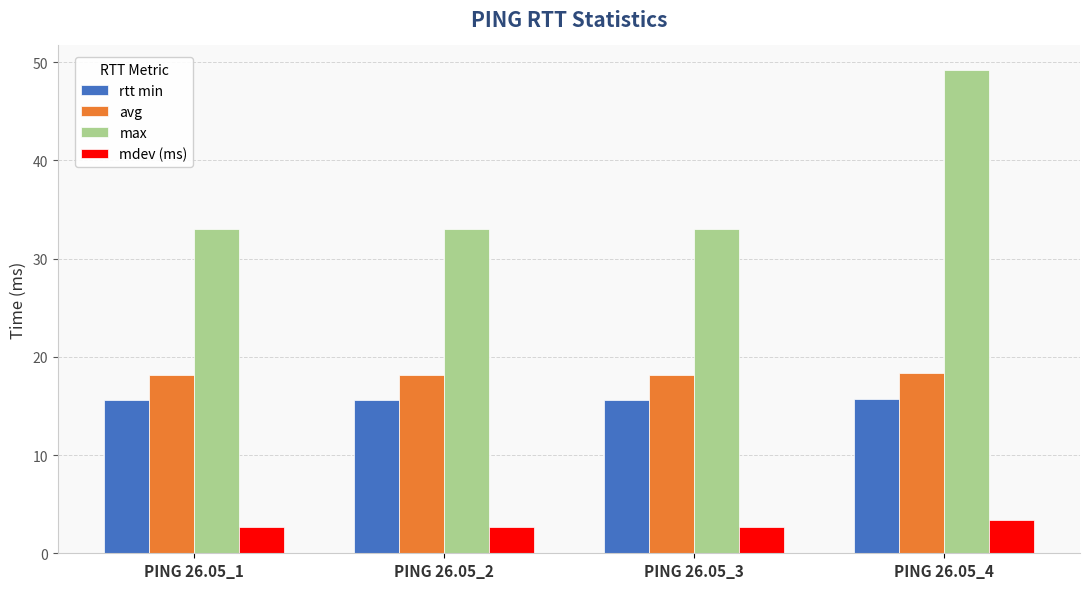

Is the value of avg at PING 26.05_4 greater than the value of rtt min at PING 26.05_1?

Yes